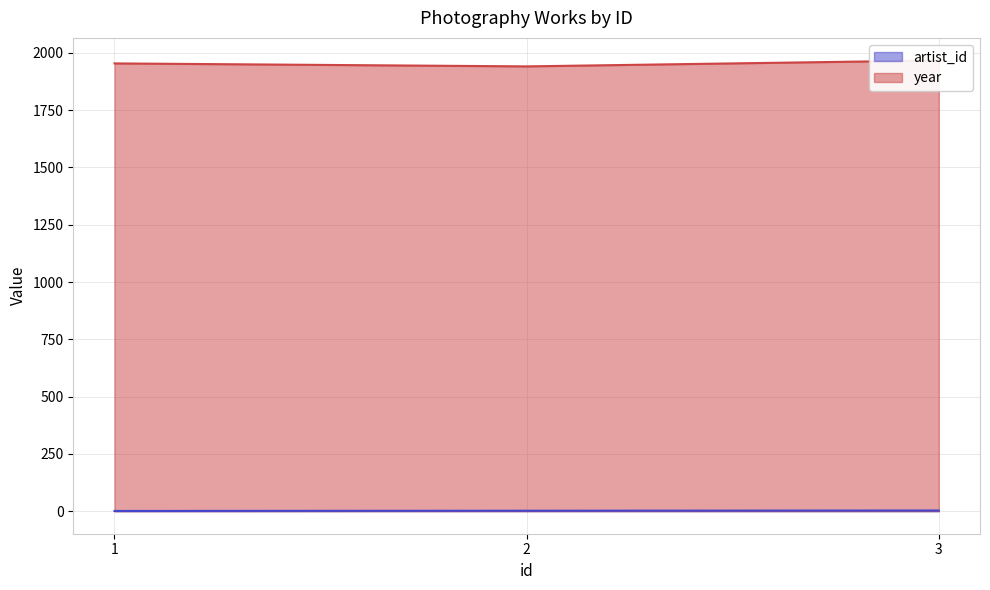

What is the maximum value for year?

1967